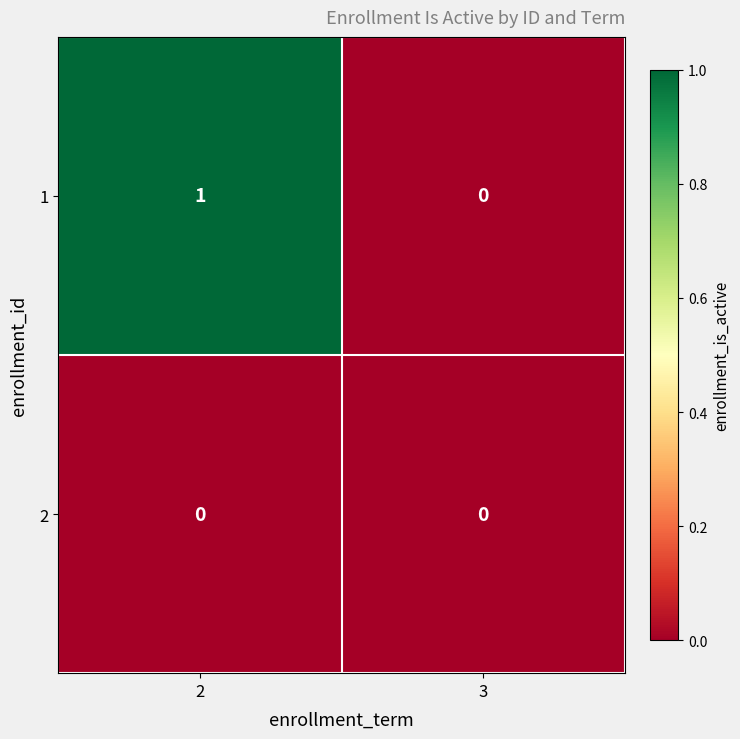

The value of 1 at 2 is 1. True or false?

True